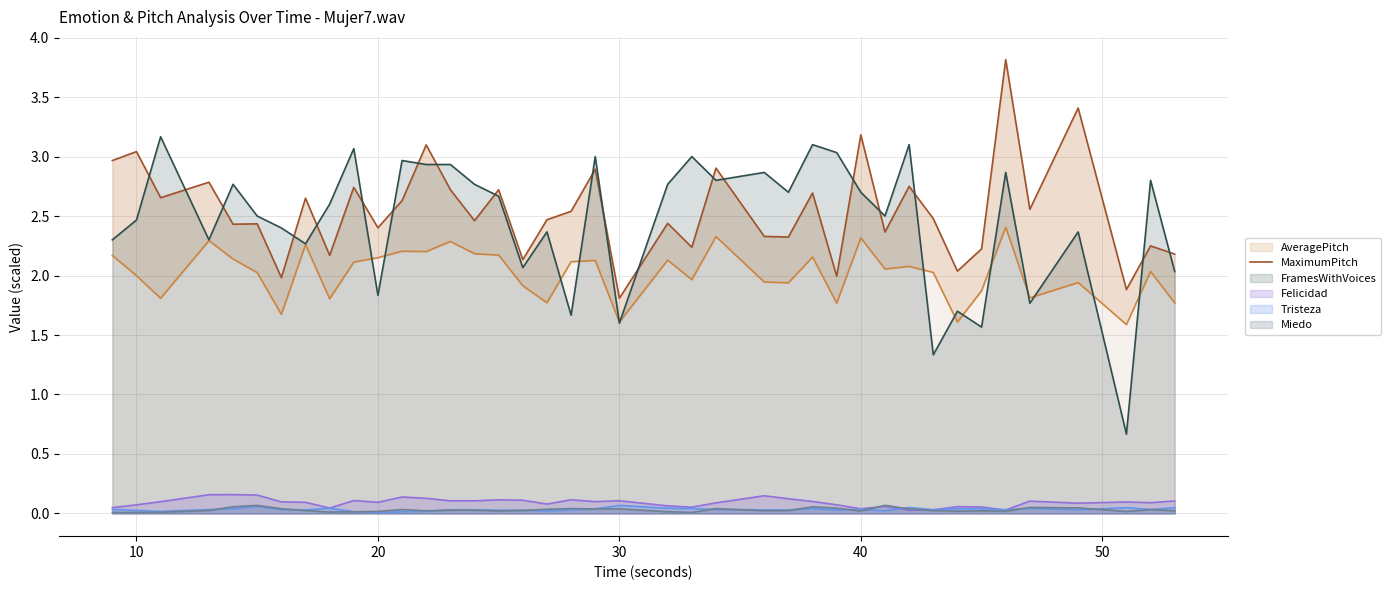

What is the highest value of the FramesWithVoices series?

3.2